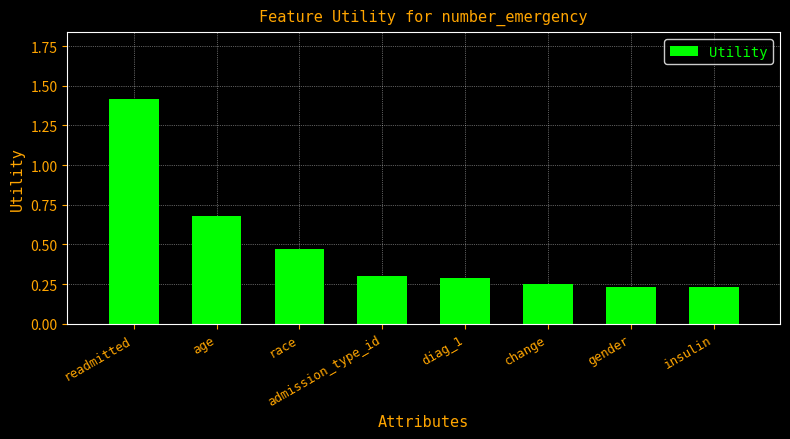

What is the change in value from age to insulin?

-0.5